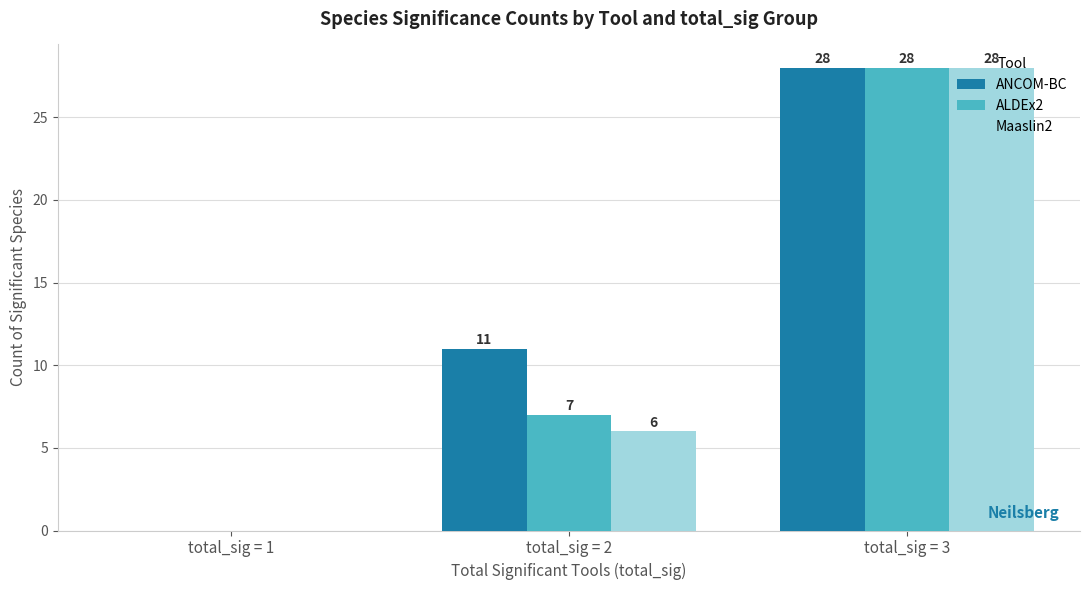

What is the sum of all Maaslin2 values?

34